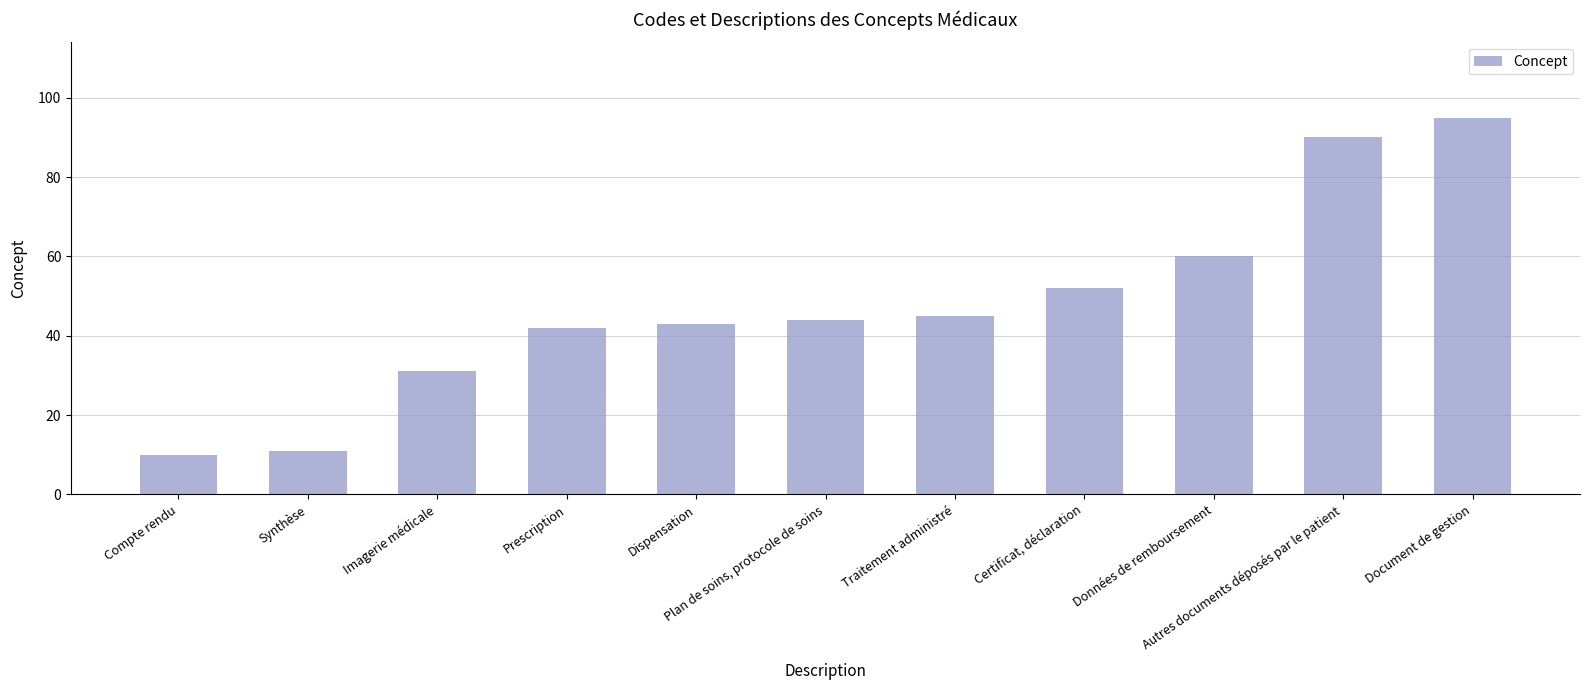

How many categories are shown in the chart?

11